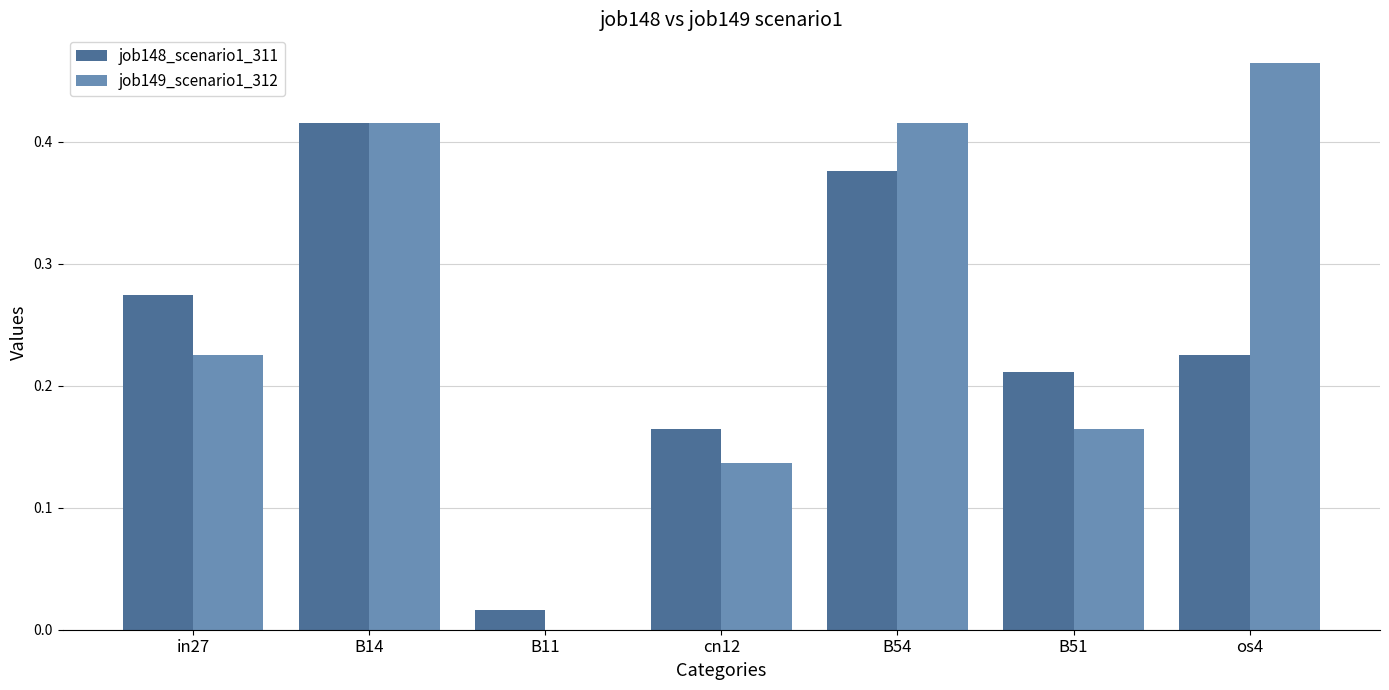

Between in27 and B14, which series saw the biggest shift?

job149_scenario1_312